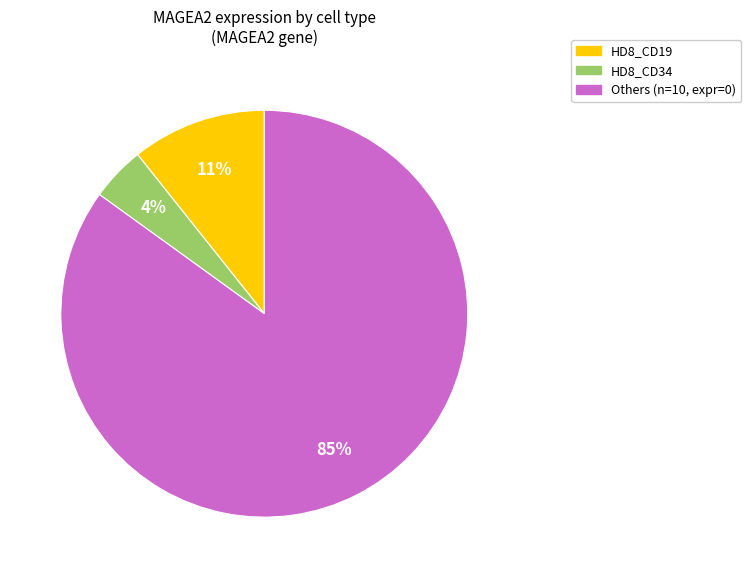

Is there any slice that represents more than half of the pie?

Yes